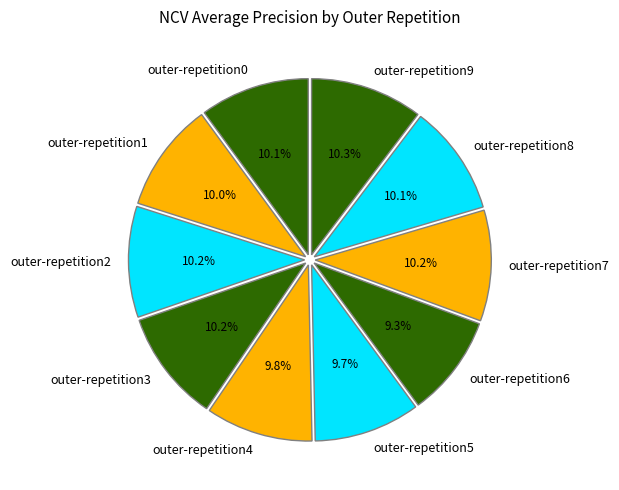

Count the number of slices in the pie.

10